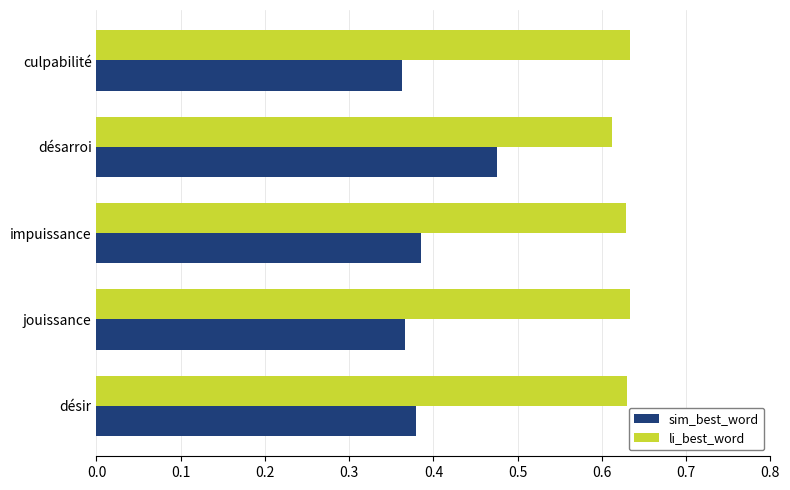

What are all the series names shown in the legend?

sim_best_word, li_best_word